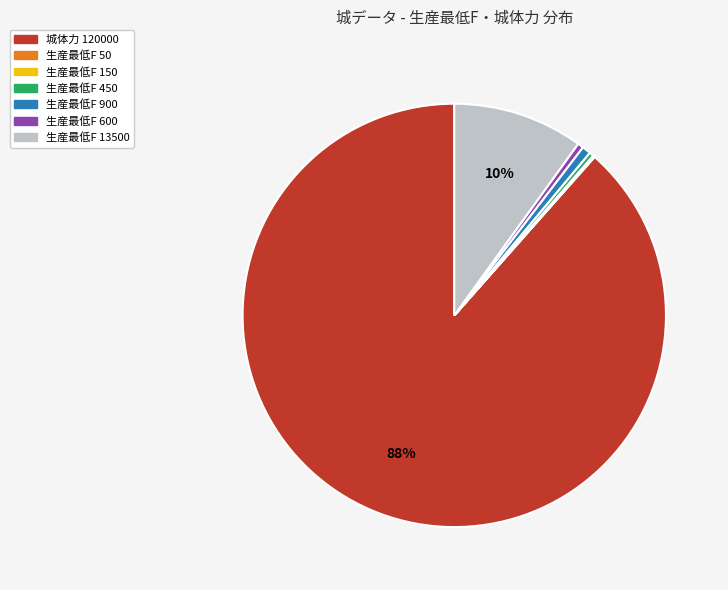

Which slice is the largest?

城体力 120000